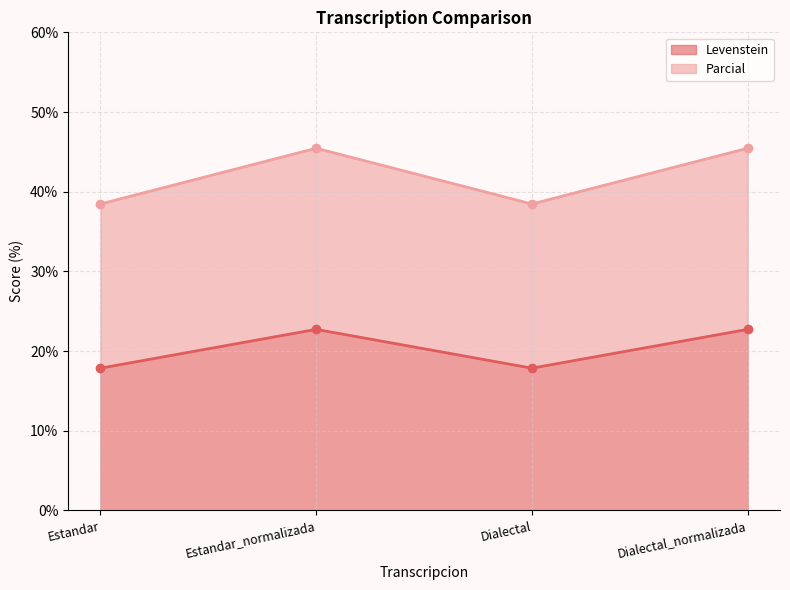

Reading right to left, list all the values displayed in this chart.

Levenstein: 22.7	17.9	22.7	17.9
Parcial: 45.5	38.5	45.5	38.5